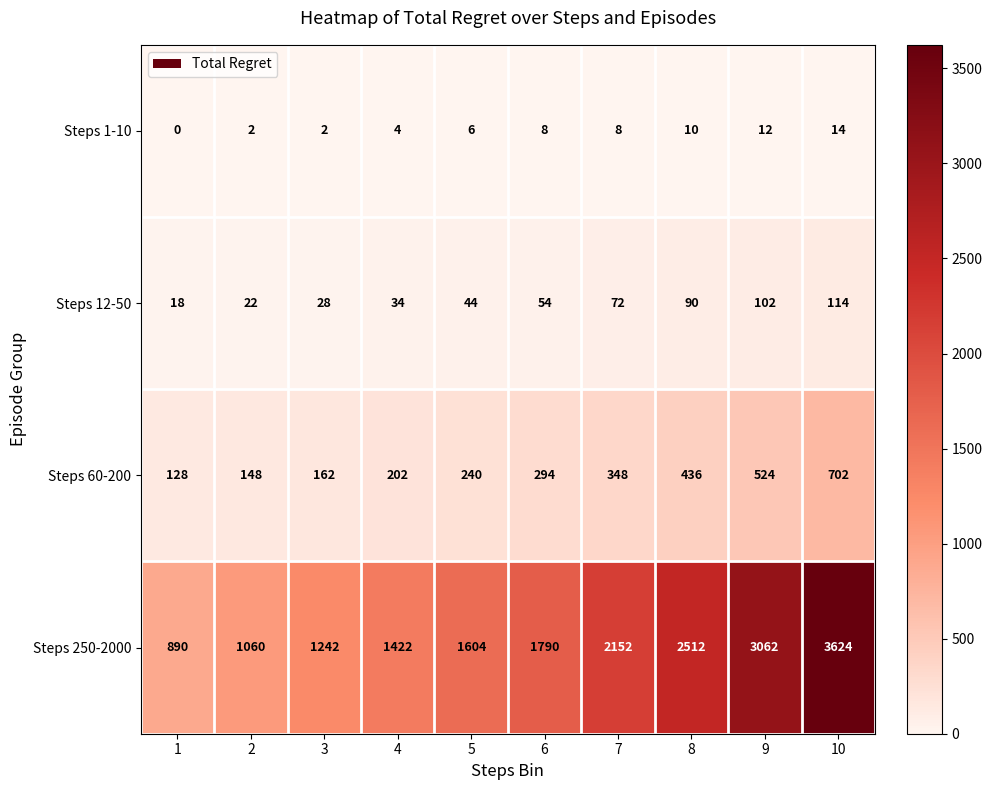

Which series has the widest spread of values?

Steps 250-2000